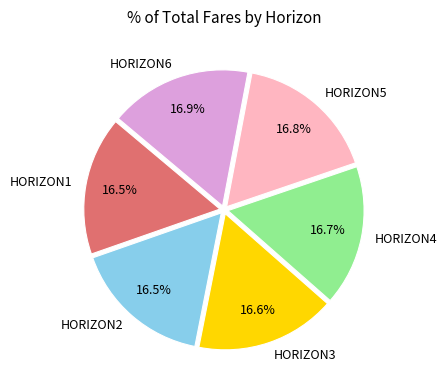

The HORIZON1 slice represents 23% of the pie. True or false?

False